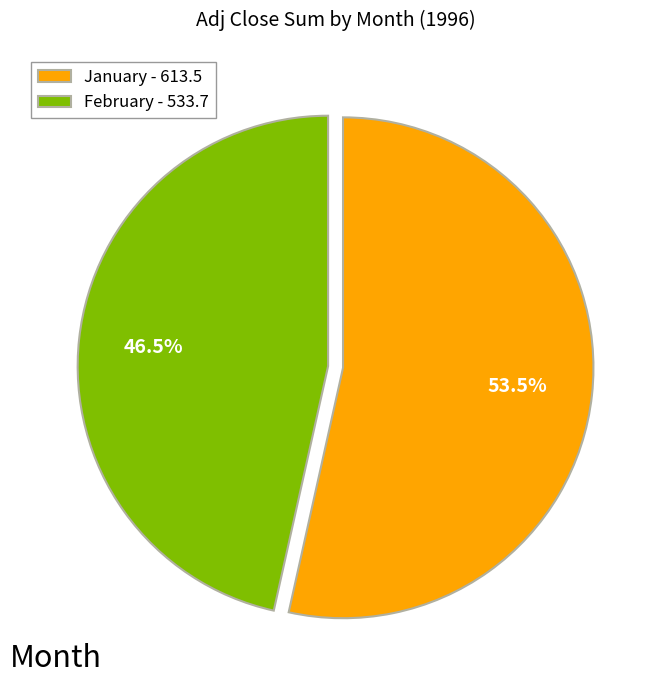

Which category has the biggest portion of the pie?

January - 613.5